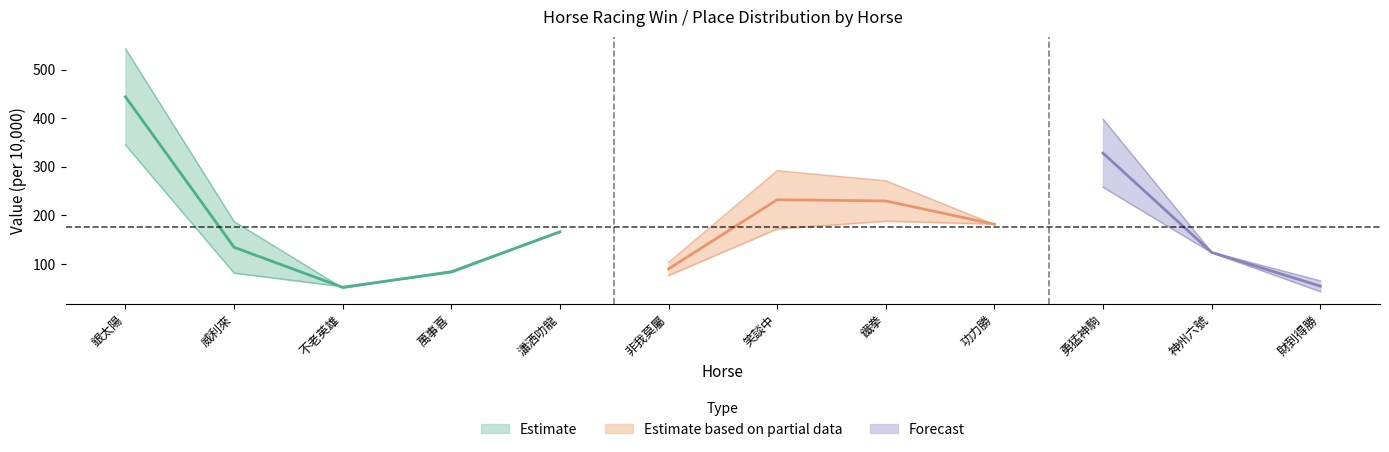

Is it true that WinOdd equals 64.4 at 不老英雄?

False